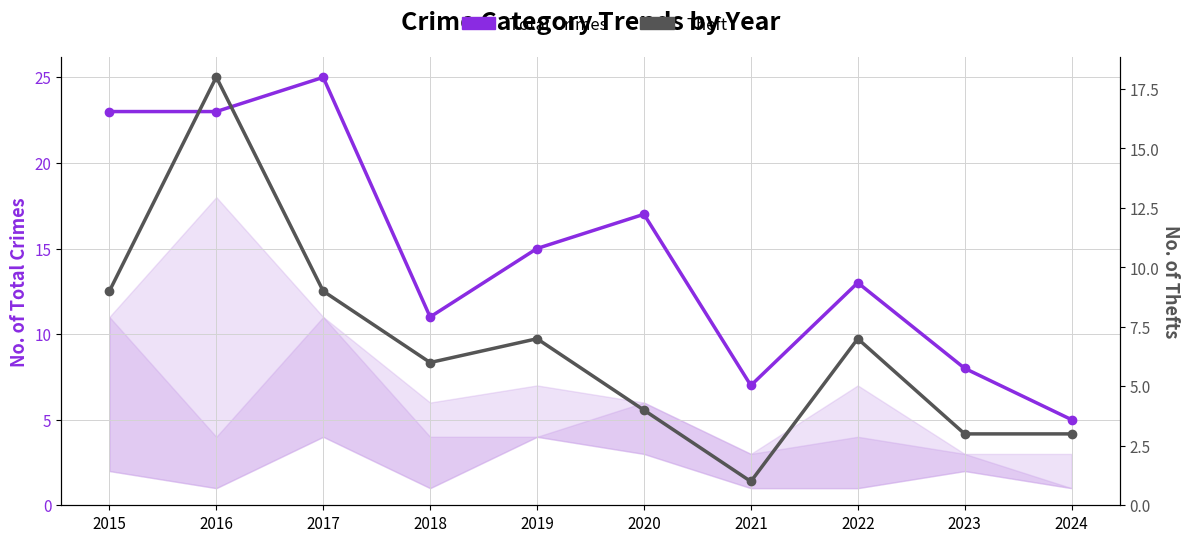

What is the difference between the highest and lowest values at 2015?

14